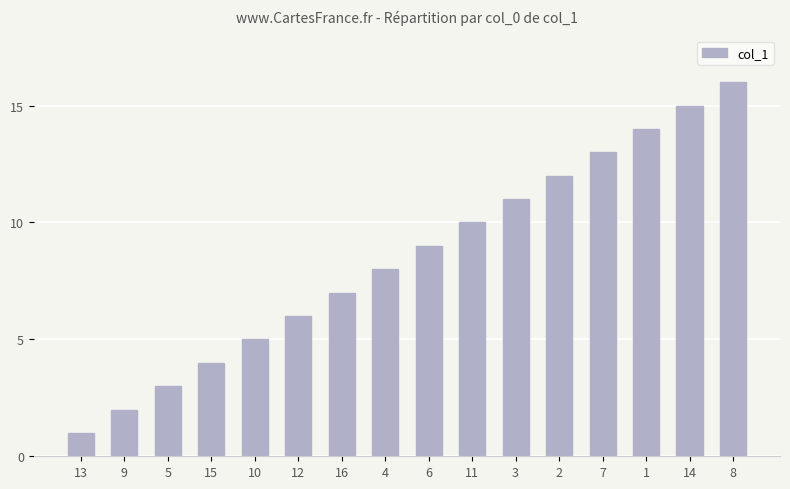

Which category has the lowest value across all series?

13